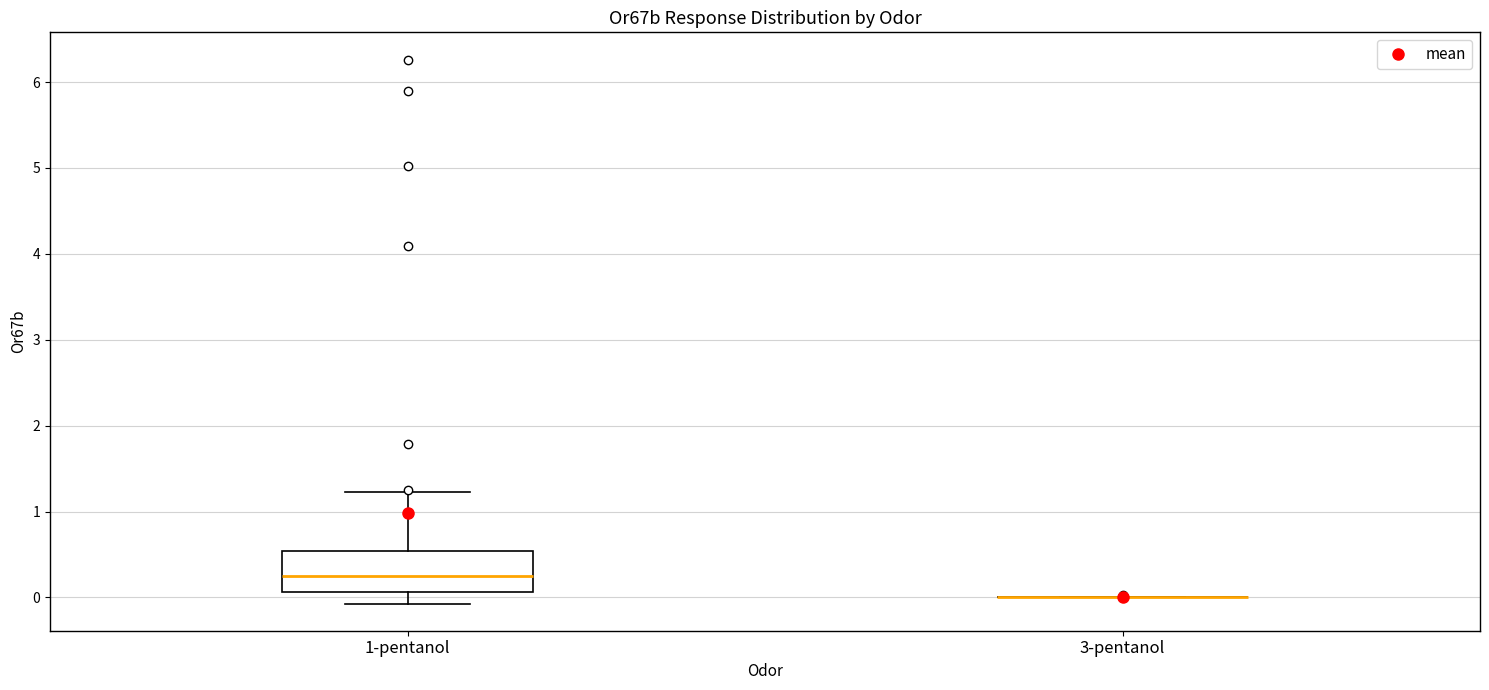

Which box is the tallest, from its lower edge to its upper edge?

1-pentanol